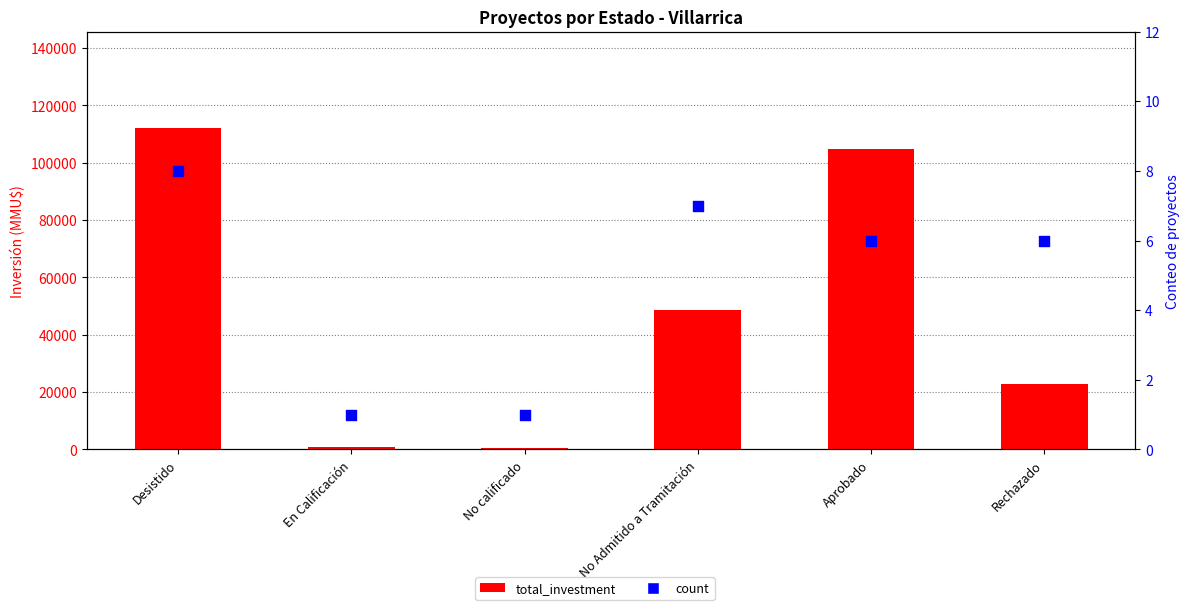

Which series contains the lowest Y value?

count